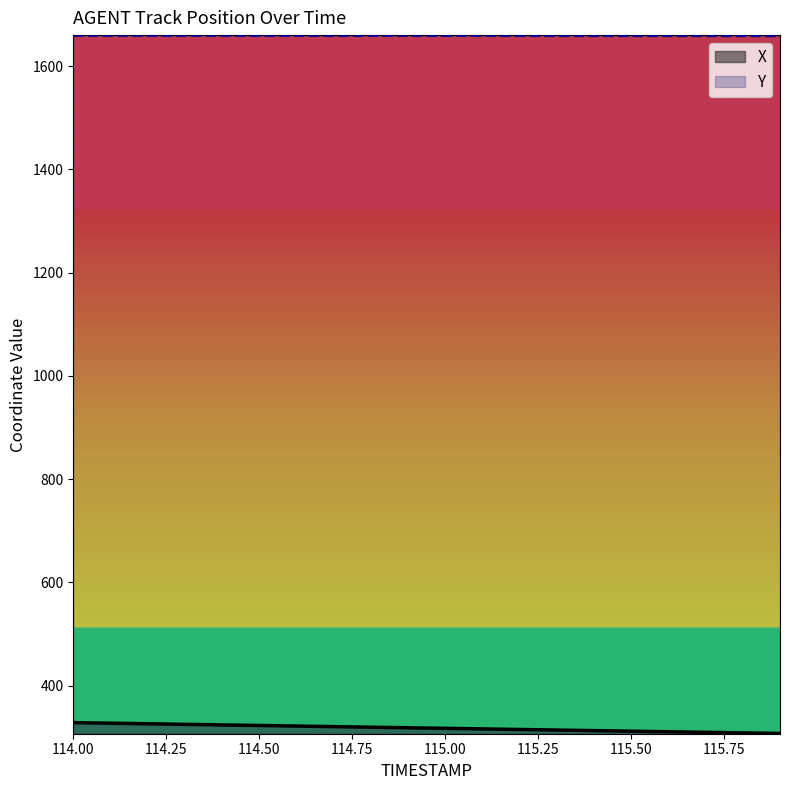

Is the value of X at 115.5 greater than the value of Y at 114.6?

No